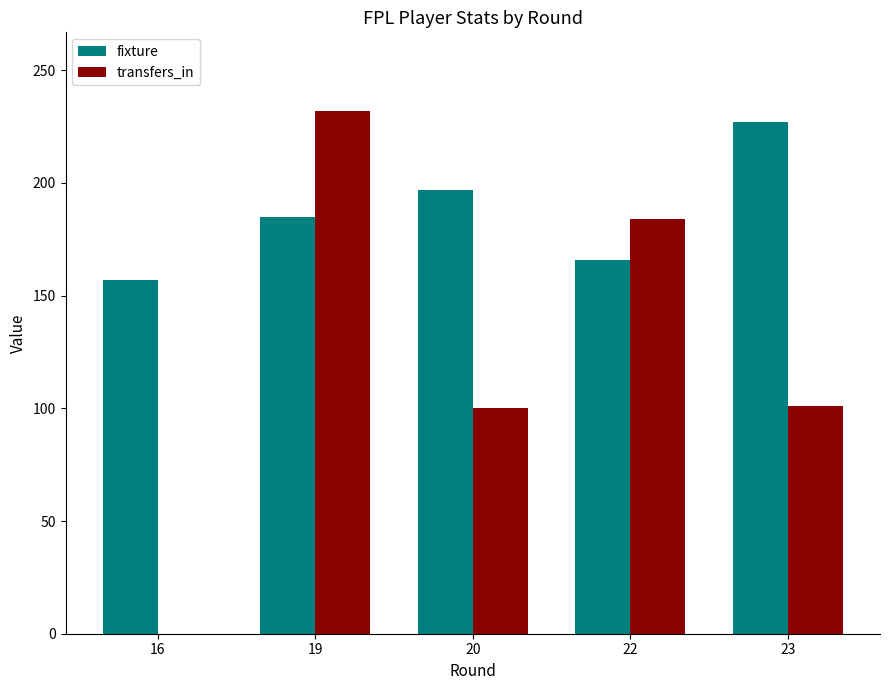

Which category has the highest value in the fixture series?

23